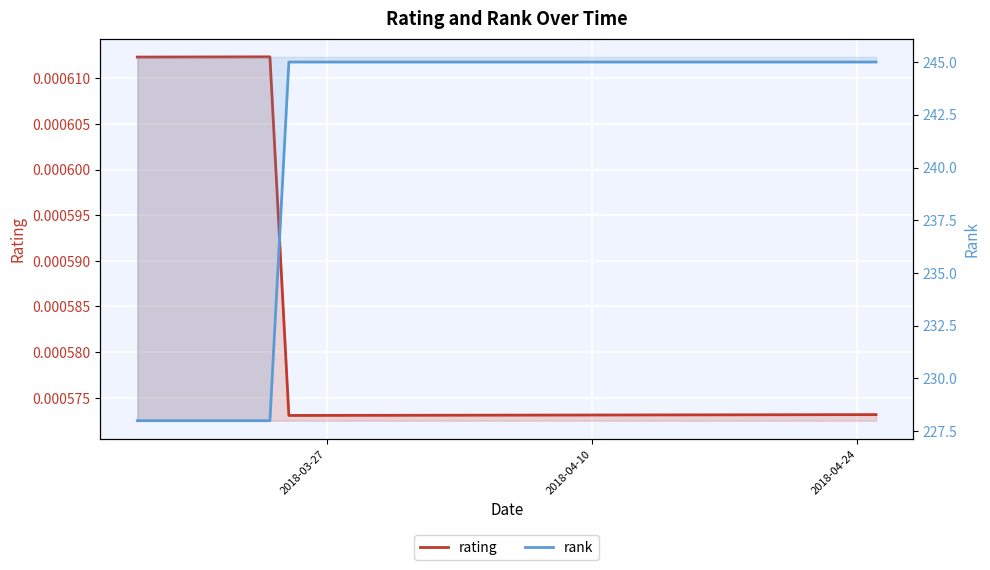

Count the number of data series in this chart.

2